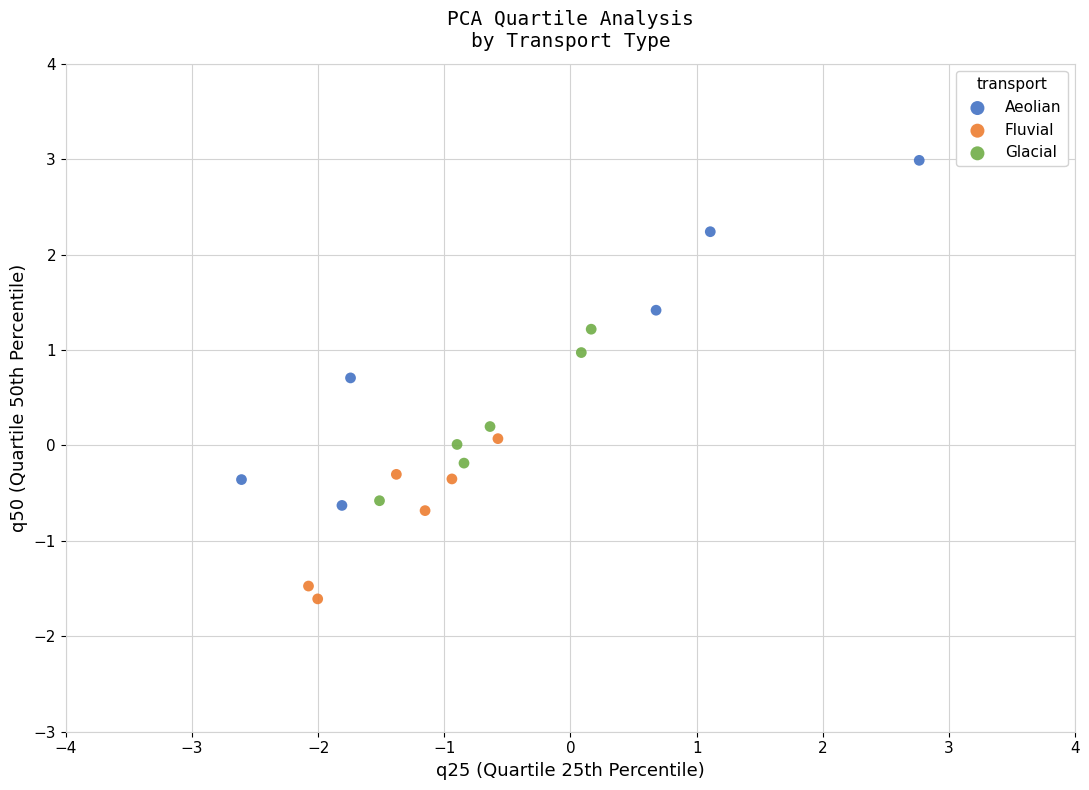

Which series contains the lowest Y value?

Fluvial